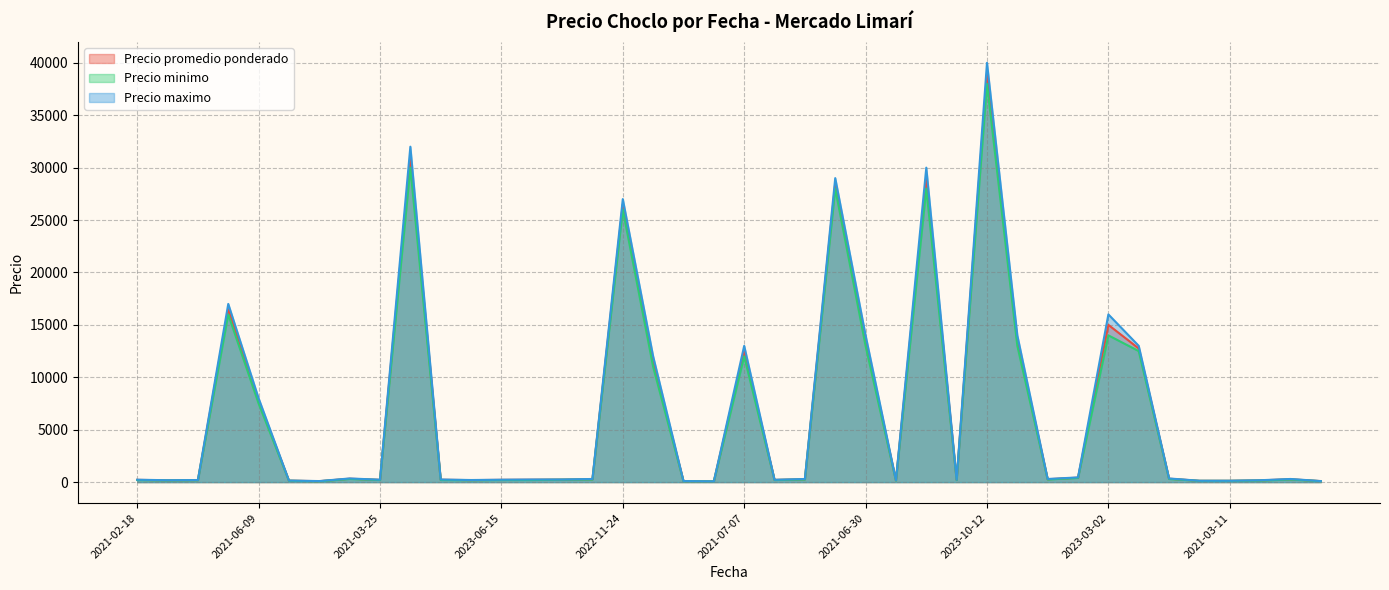

Read the Precio minimo value at 2021-06-24.

12500